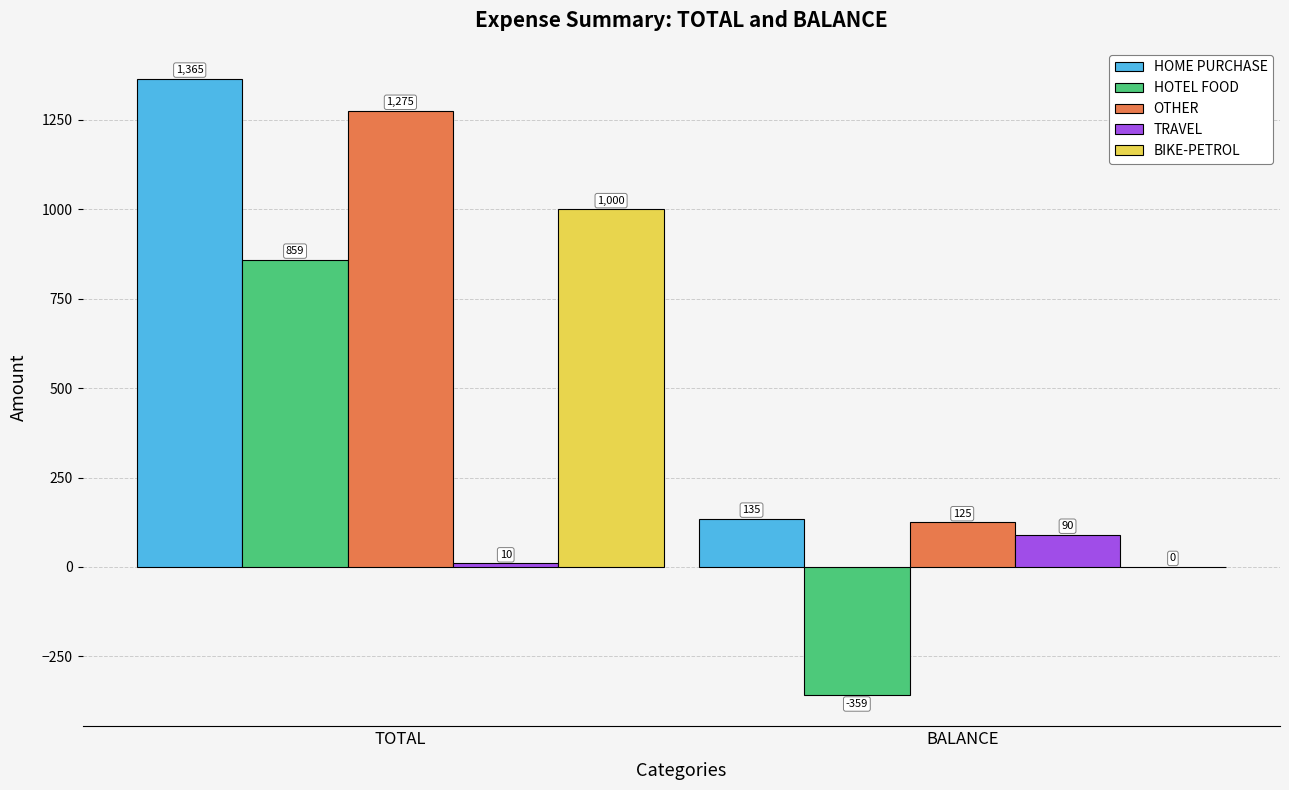

Is it true that OTHER equals 1275 at TOTAL?

True